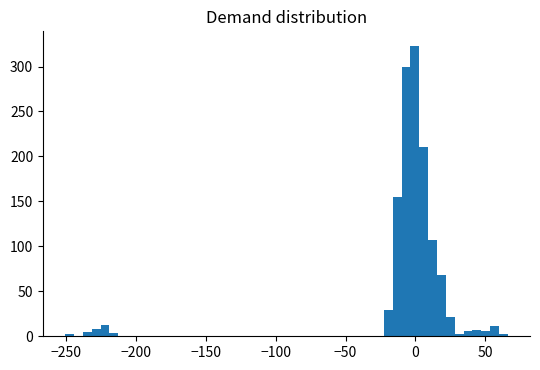

Around what value on the x-axis is the tallest bar? Give the approximate position of its centre, as read against the axis.

0